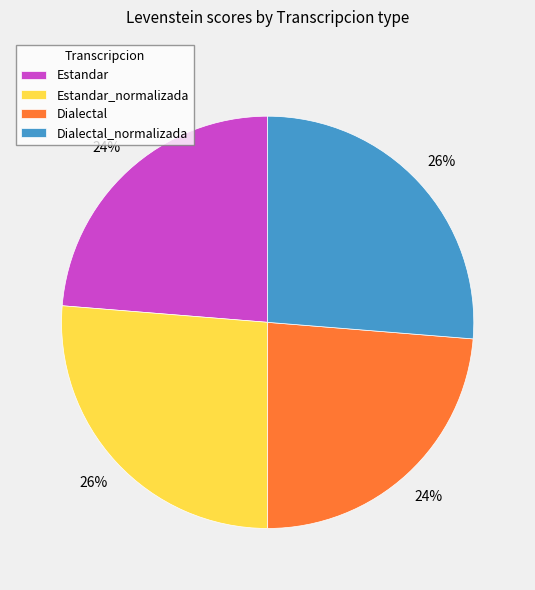

True or false: Dialectal_normalizada accounts for 26% of the total.

True